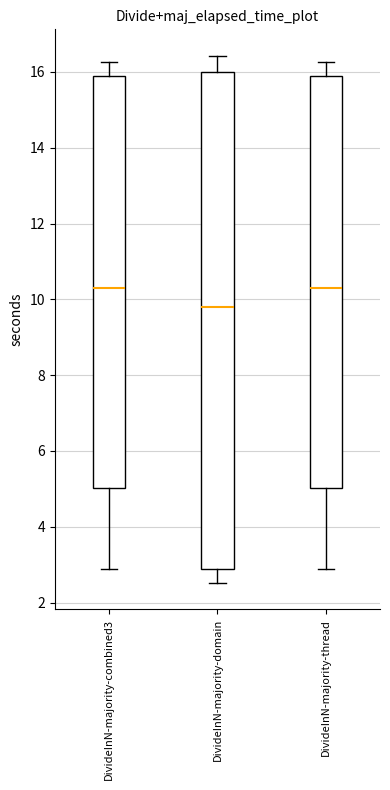

Comparing the boxes themselves (not the whiskers), which one is the tallest?

DivideInN-majority-domain